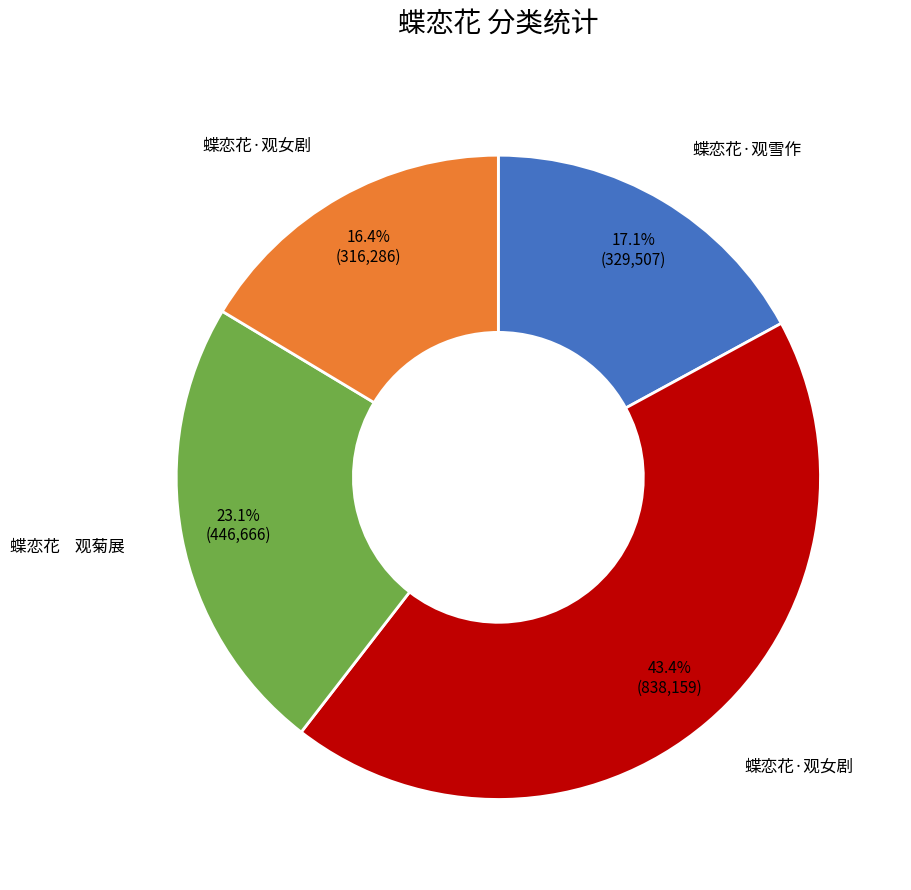

Does any single category account for the majority?

No